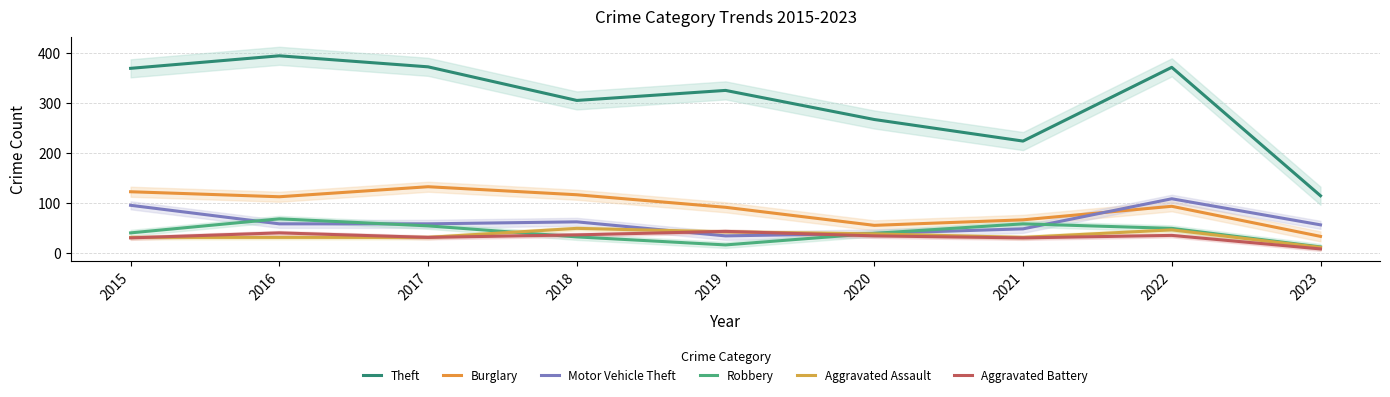

How many data points in Theft are above 325?

4